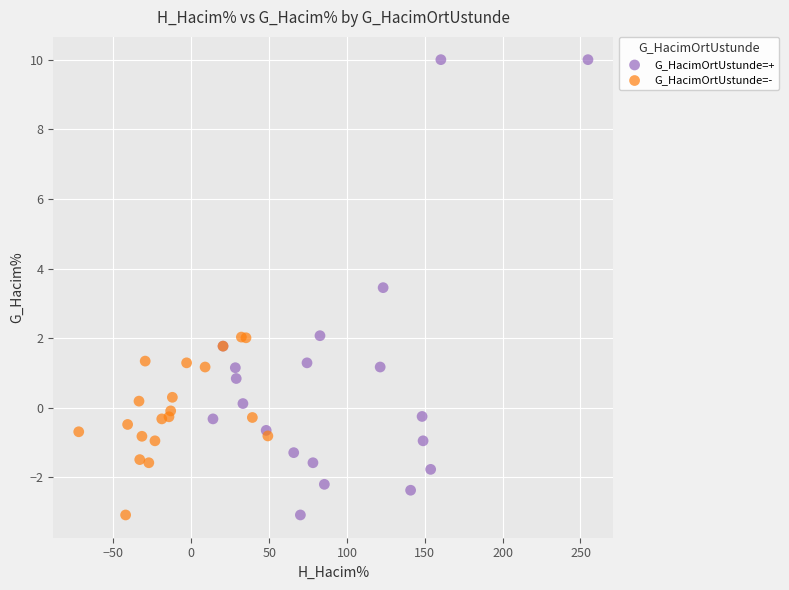

Which series contains the highest Y value?

G_HacimOrtUstunde=+